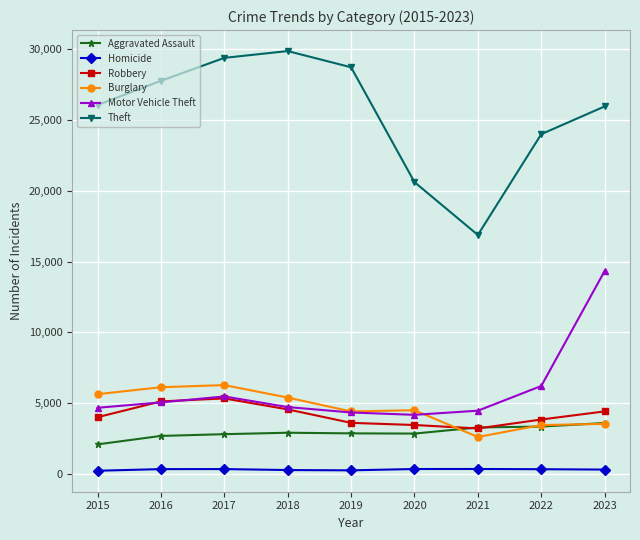

What is the total value across all series at 2023?

52110